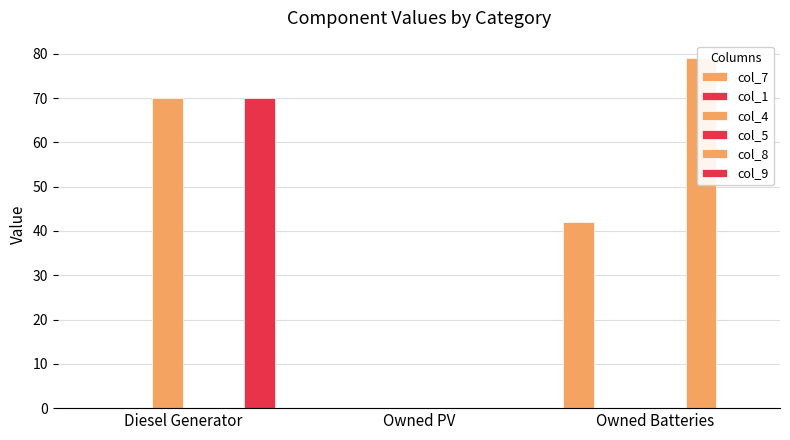

How many data points does each series have?

3